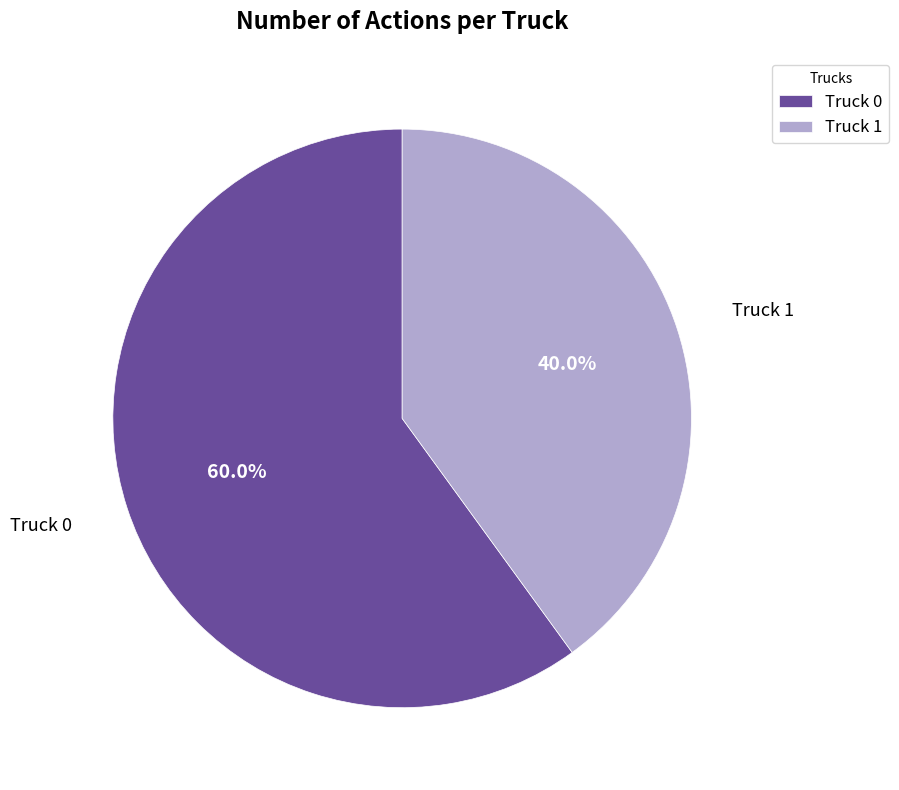

To the nearest percent, what is the combined percentage of Truck 1 and Truck 0?

100%